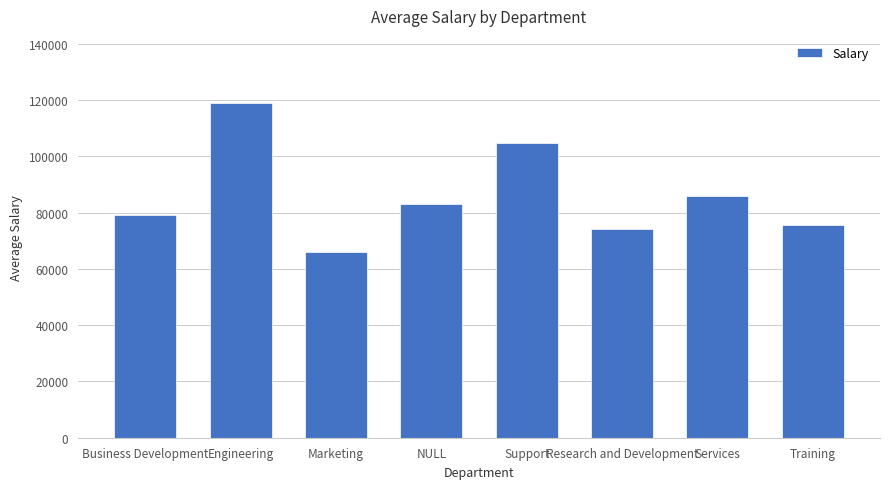

List the labels in order of value, largest first.

Engineering, Support, Services, NULL, Business Development, Training, Research and Development, Marketing